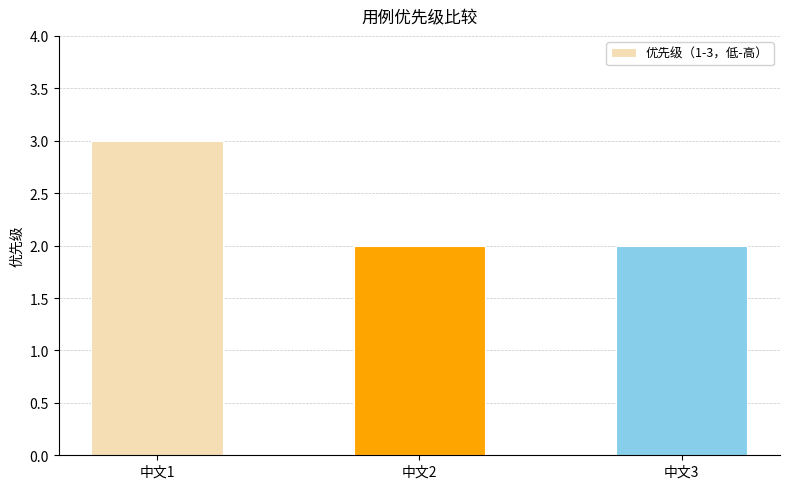

What is the sum of all values?

7